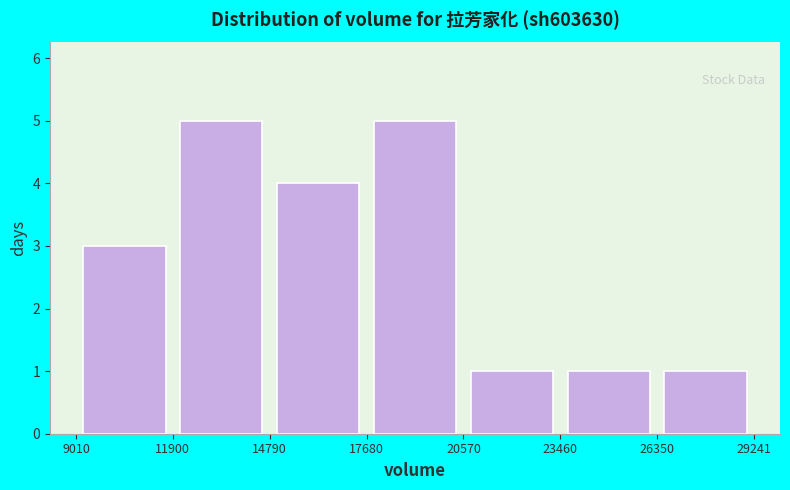

Reading left to right, list every bar in this chart as the range it spans on the x-axis followed by its height. The values are not printed on the chart, so give them approximately, as read against the axis.

9010 to 11900: 3
11900 to 14790: 5
14790 to 17680: 4
17680 to 20570: 5
20570 to 23460: 1
23460 to 26350: 1
26350 to 29241: 1